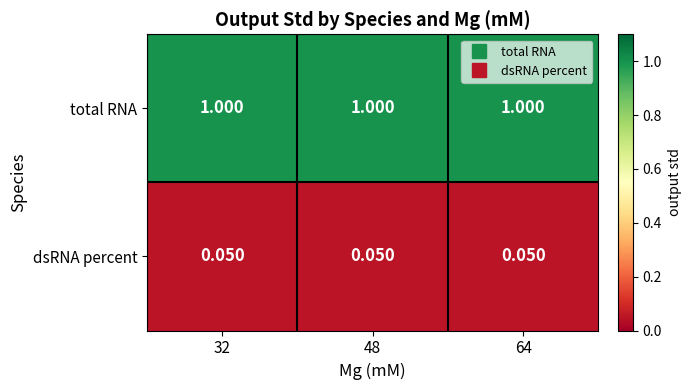

Rank the series by their maximum value, from lowest to highest.

dsRNA percent, total RNA